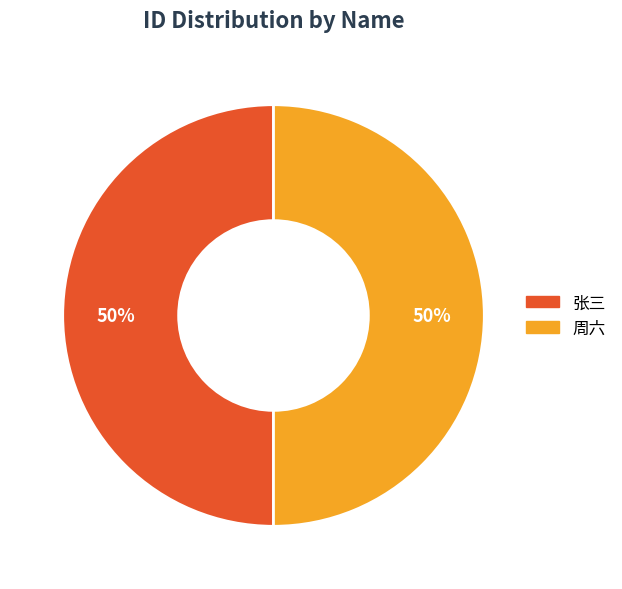

Is it true that 周六 is 39% of the pie?

False